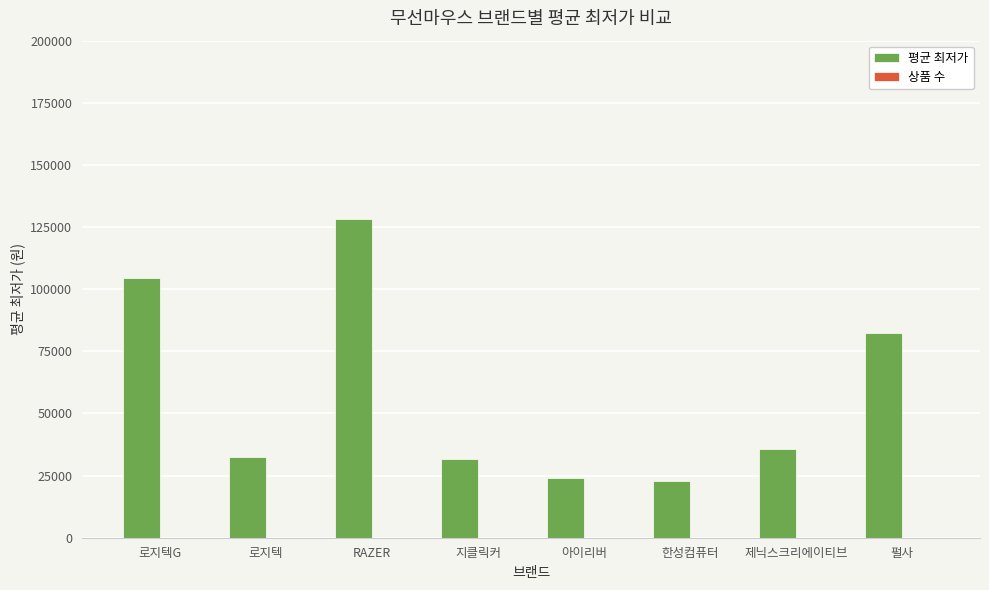

What is the maximum value shown in the chart?

128322